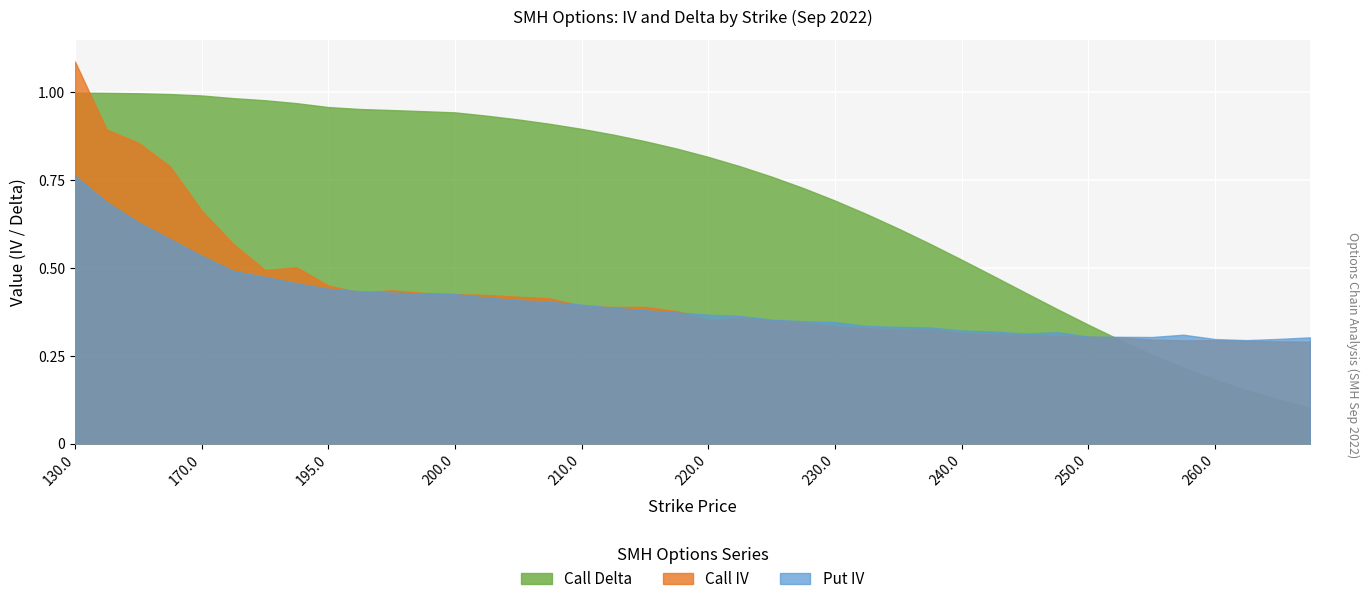

Where is Call Delta nearest to the value 0?

267.5